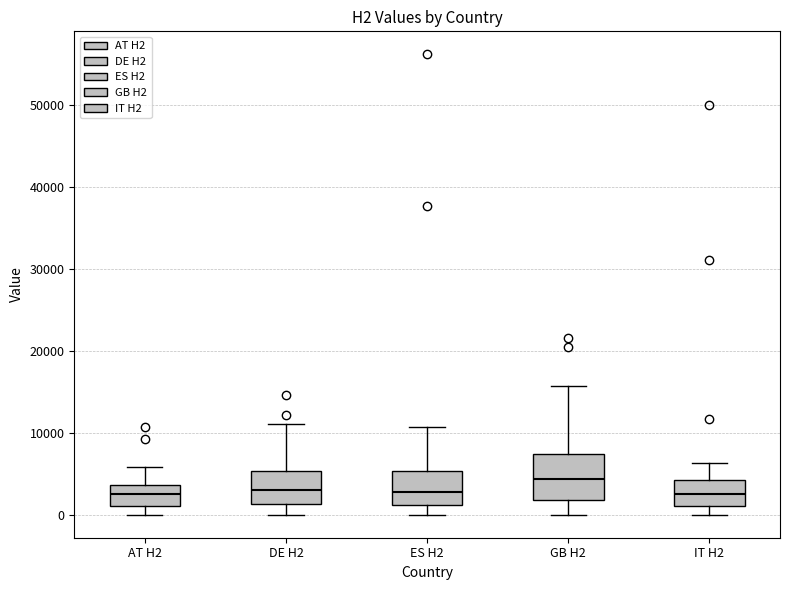

Which box has the highest median line?

GB H2